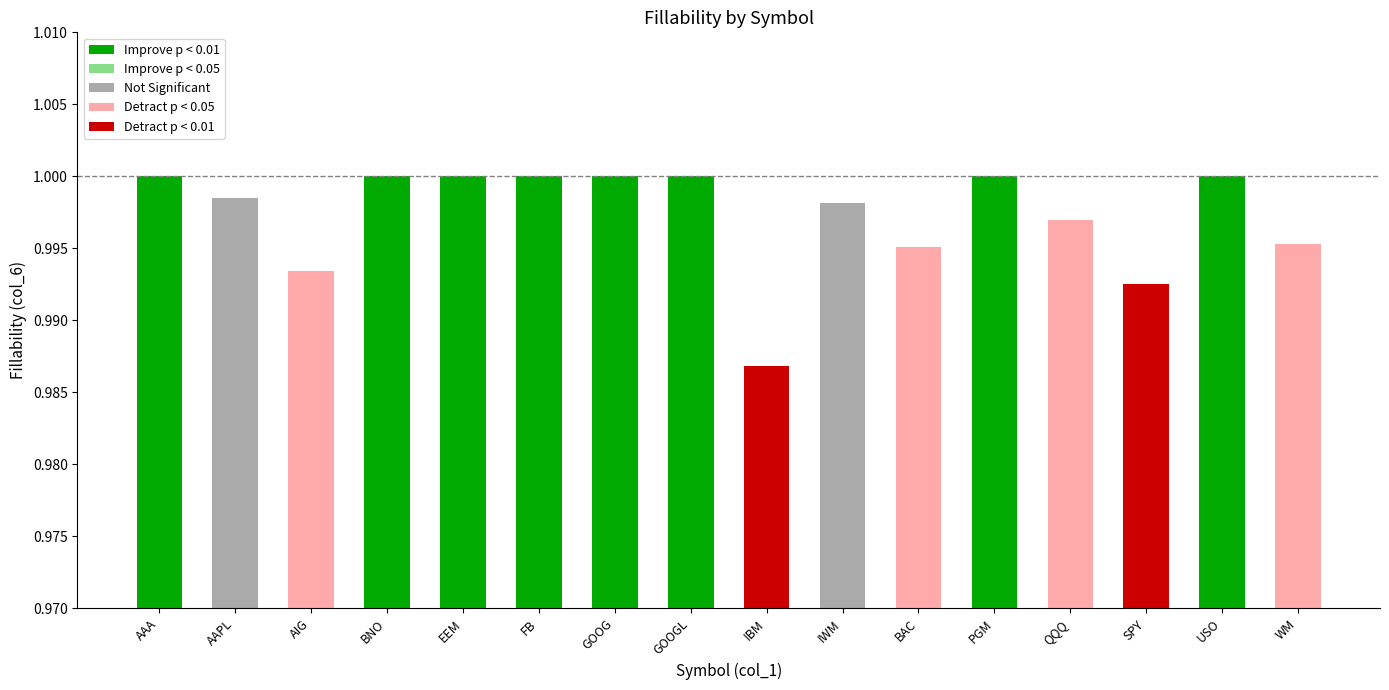

Are the bars horizontal?

No